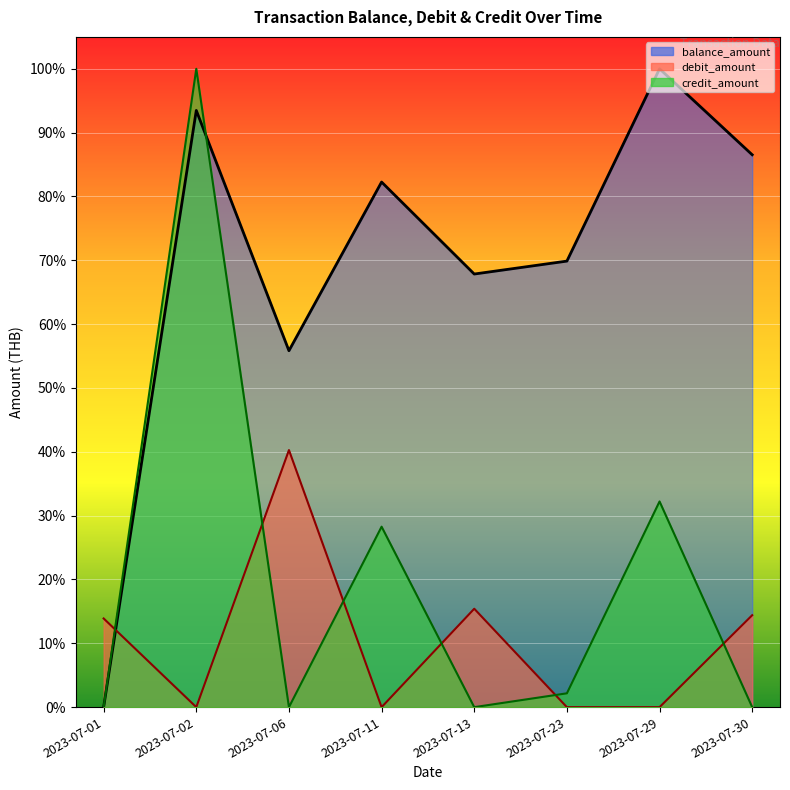

At 2023-07-30, list the series in order from largest to smallest.

balance_amount, debit_amount, credit_amount